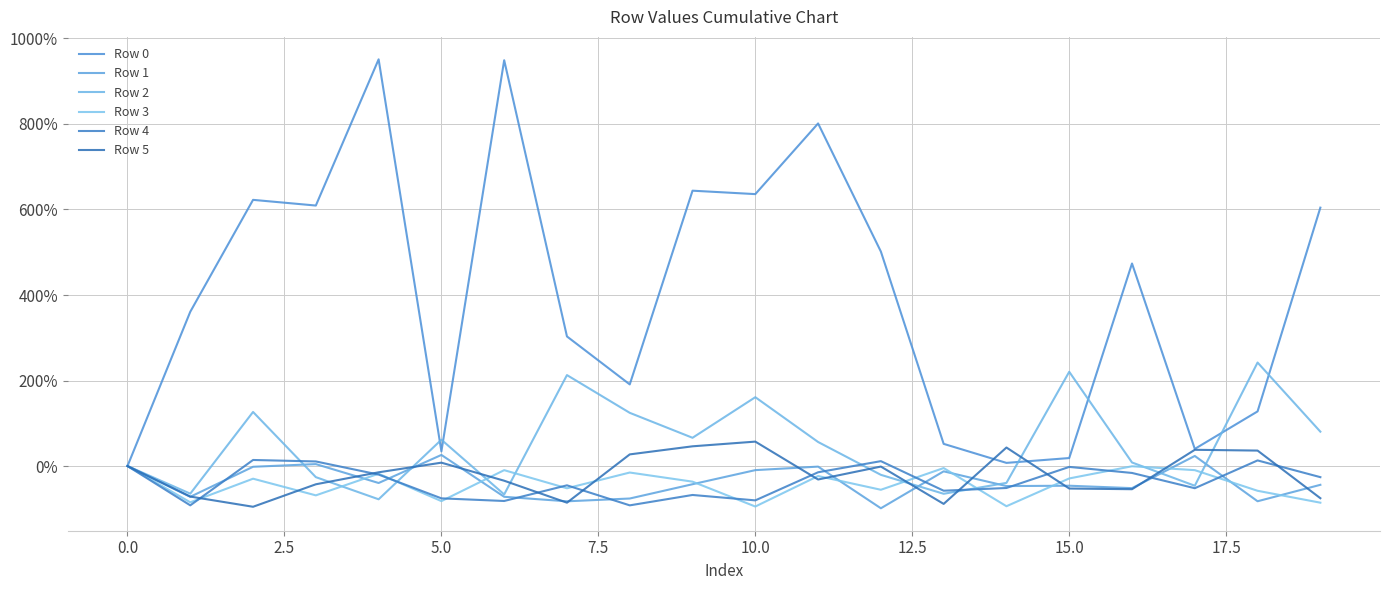

How many times do Row 5 and Row 1 cross each other?

13